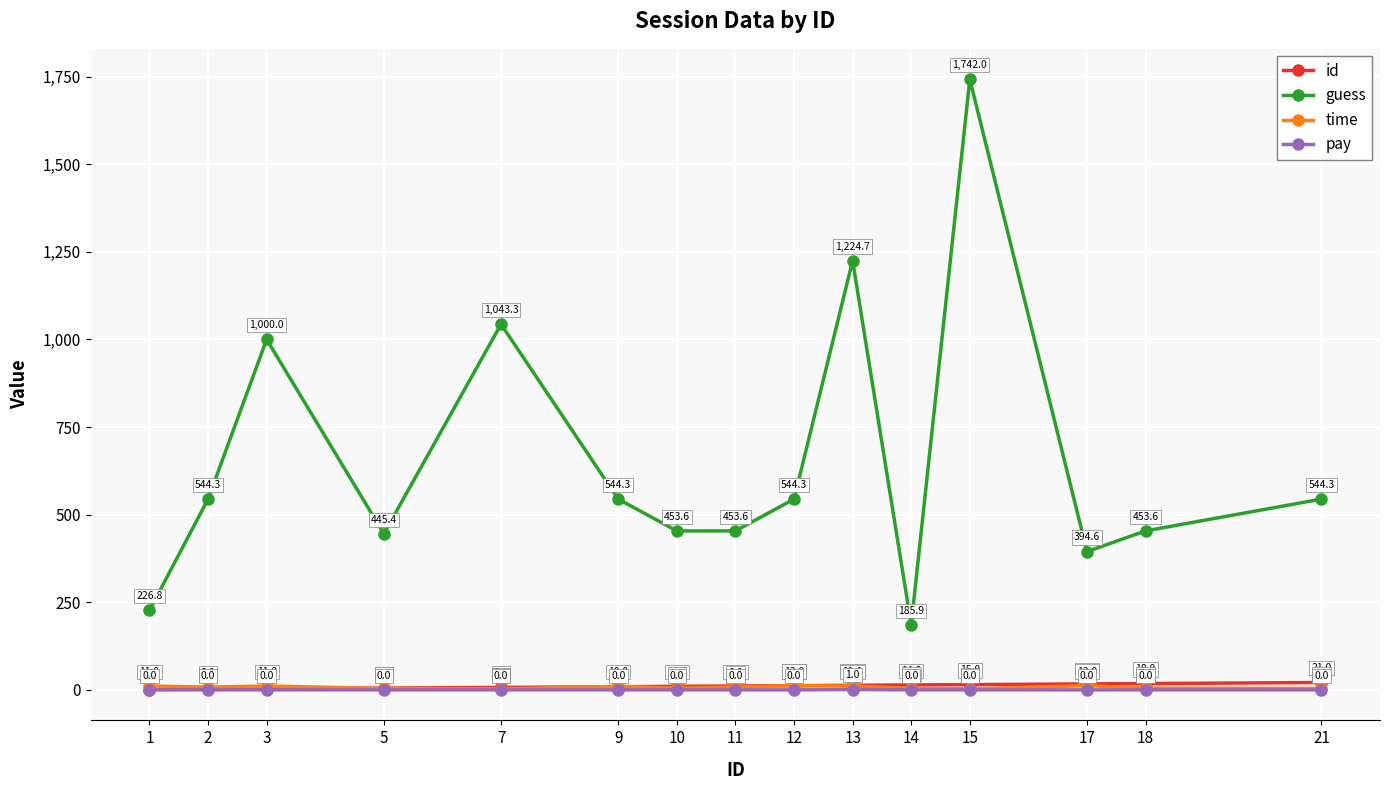

What is the minimum value for time?

3.0